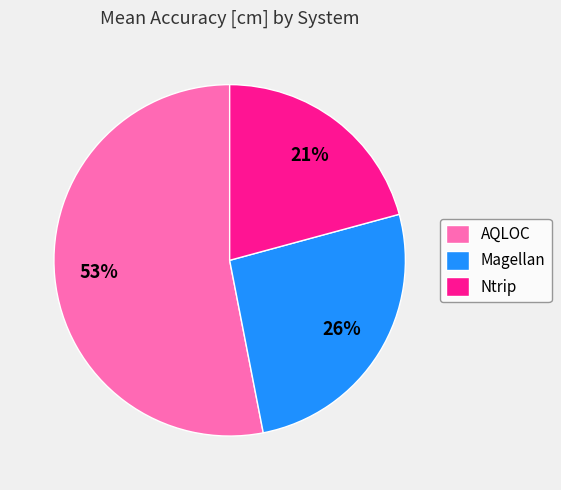

To the nearest percent, what is the average slice percentage?

33%